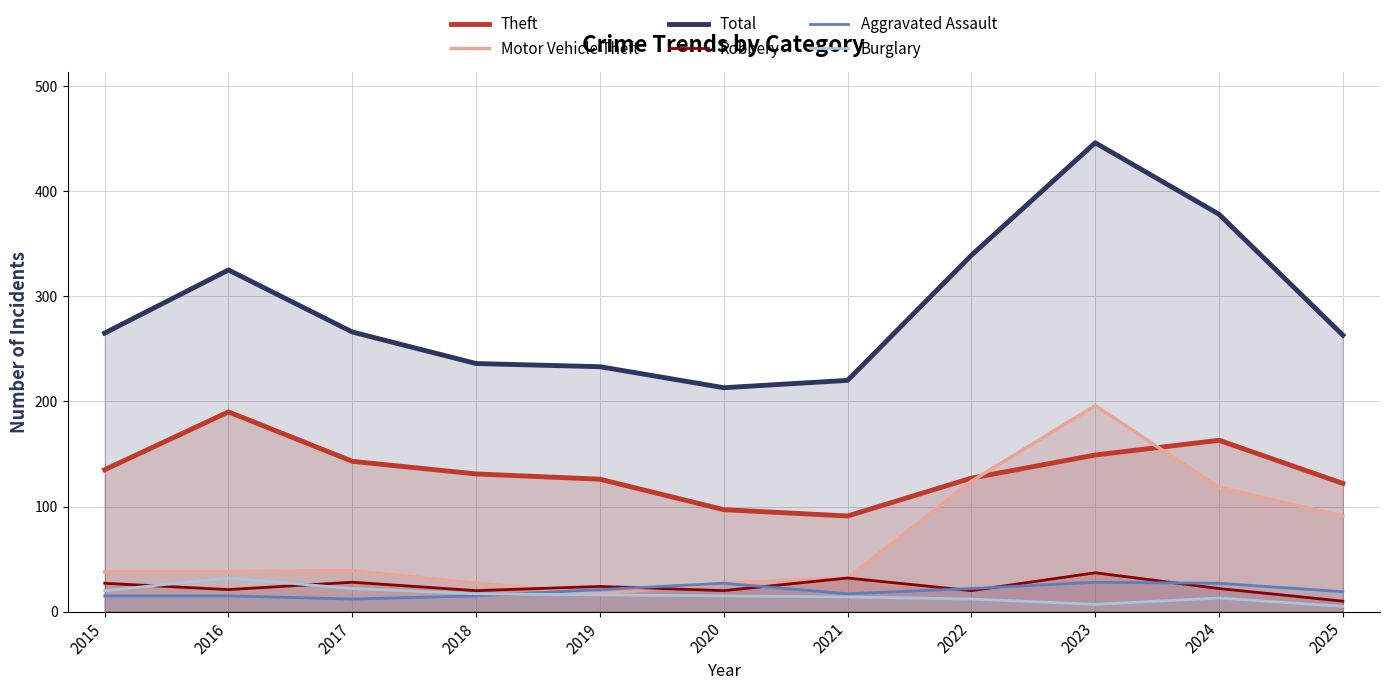

Which category has the highest value across all series?

2023